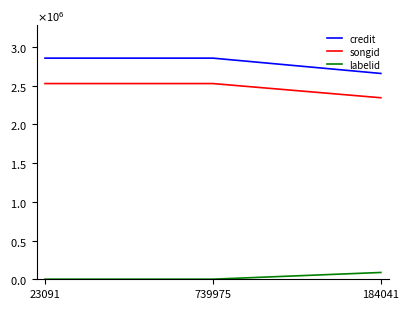

What are all the series names shown in the legend?

credit, songid, labelid